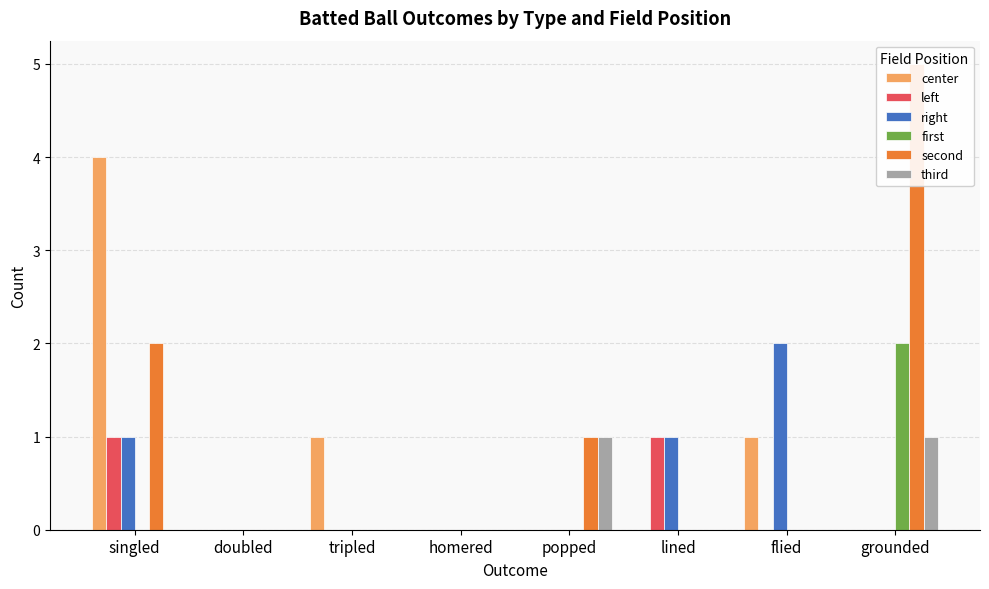

Which series has the widest spread of values?

second